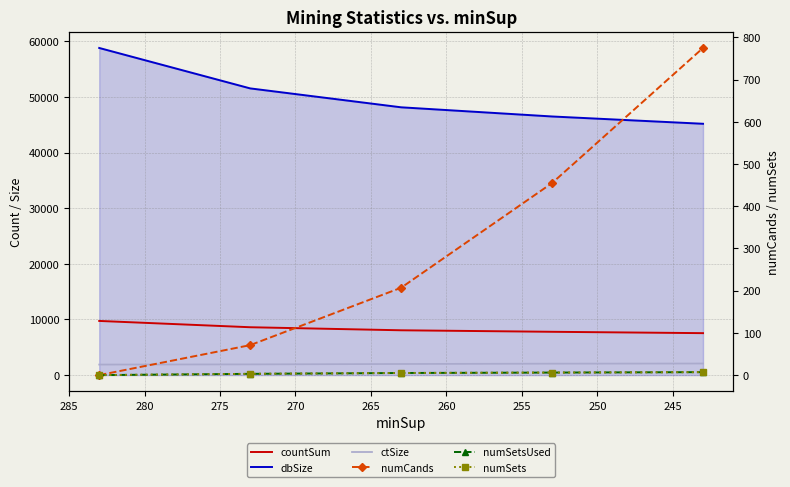

What is the highest value of the numSetsUsed series?

7